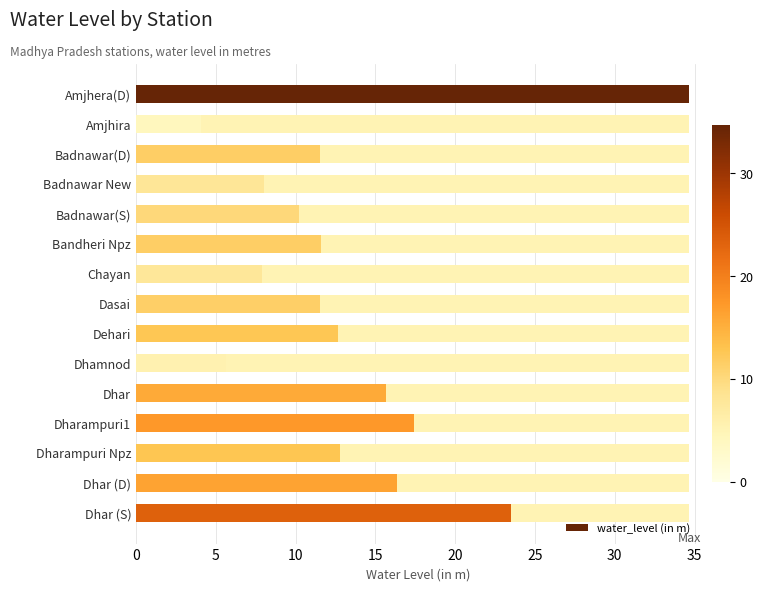

How many series are shown in this chart?

1